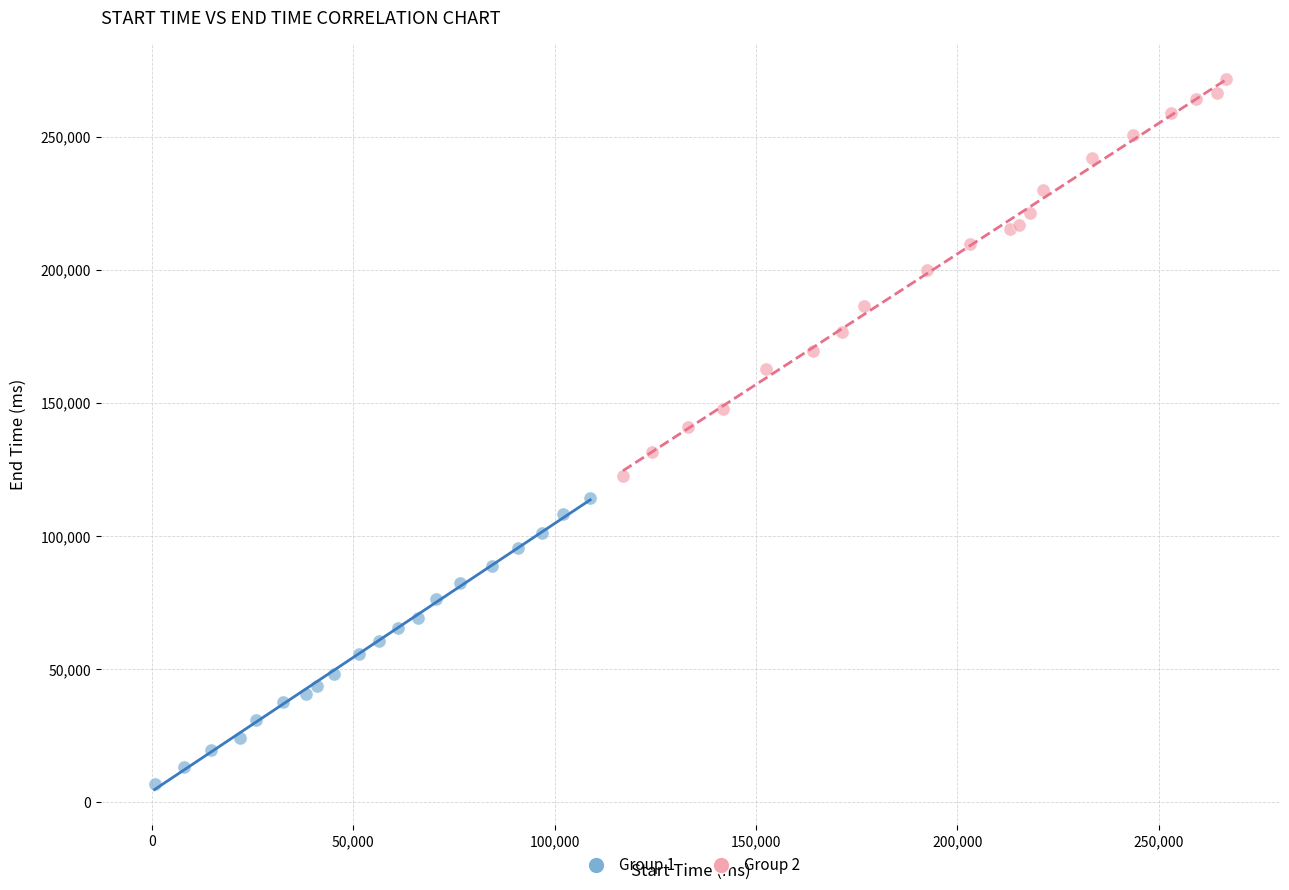

Which series contains the lowest Y value?

Group 1